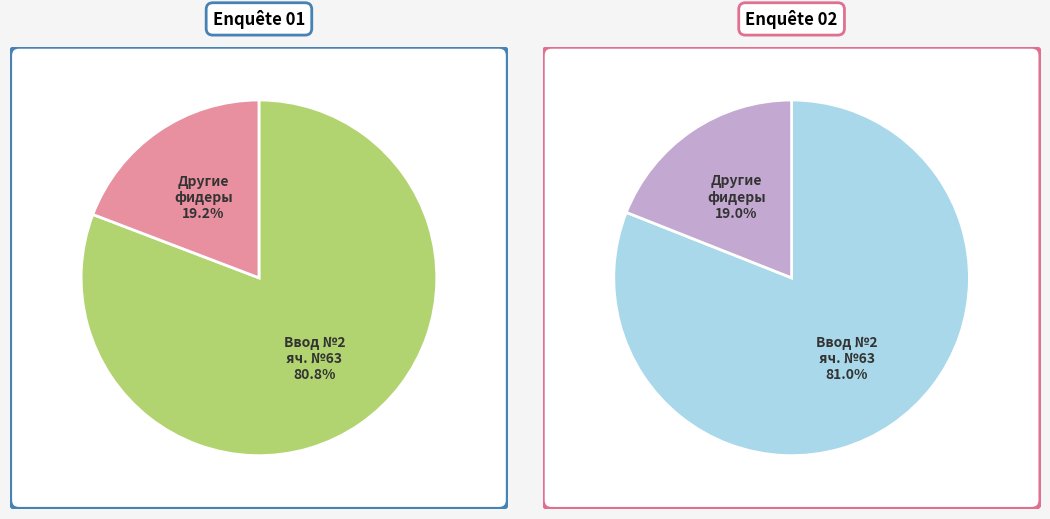

True or false: ГПП 110/6 ЗРУ 6 кВ Ввод №2 яч. №63 accounts for 66% of the total.

False